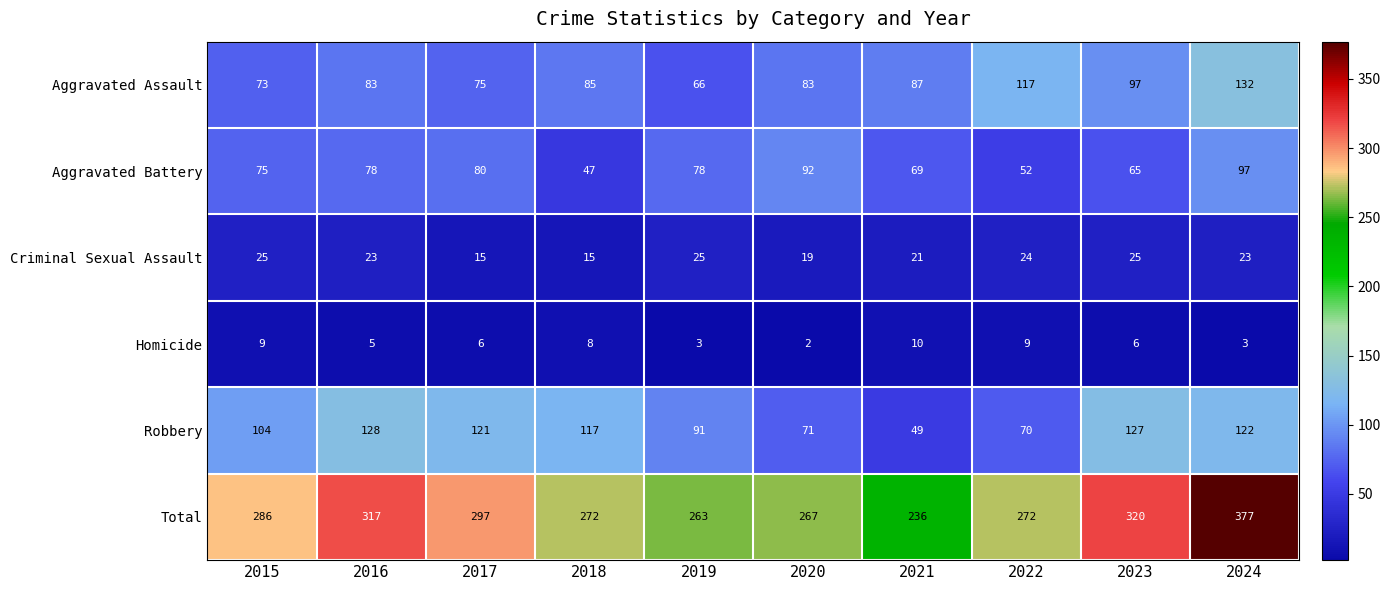

Which label corresponds to the smallest value in the chart?

2020